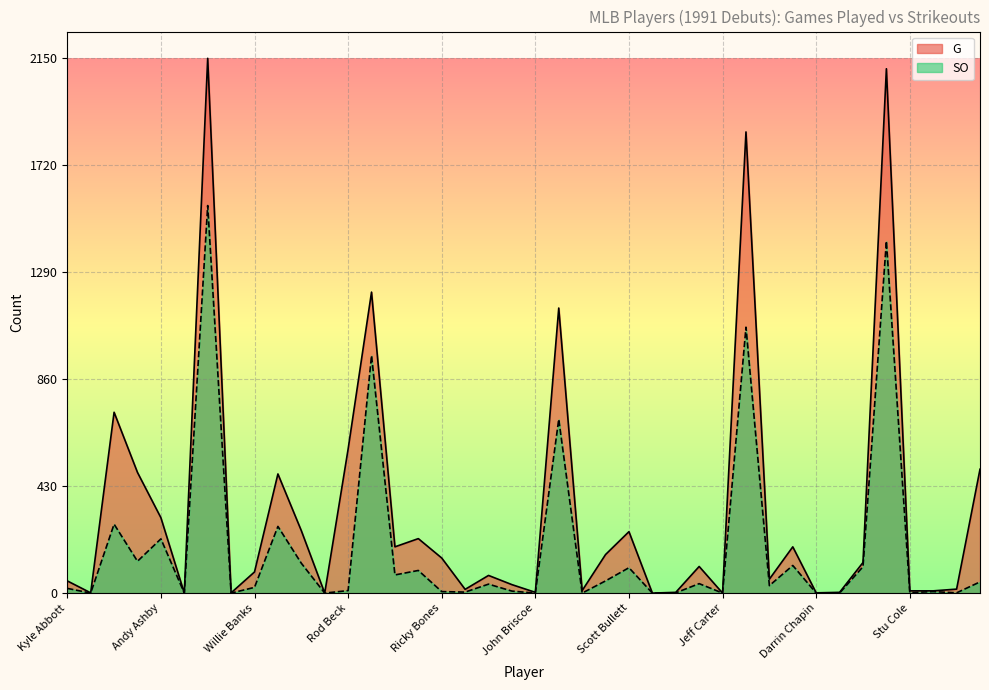

Is it true that SO equals 49 at Jarvis Brown?

True